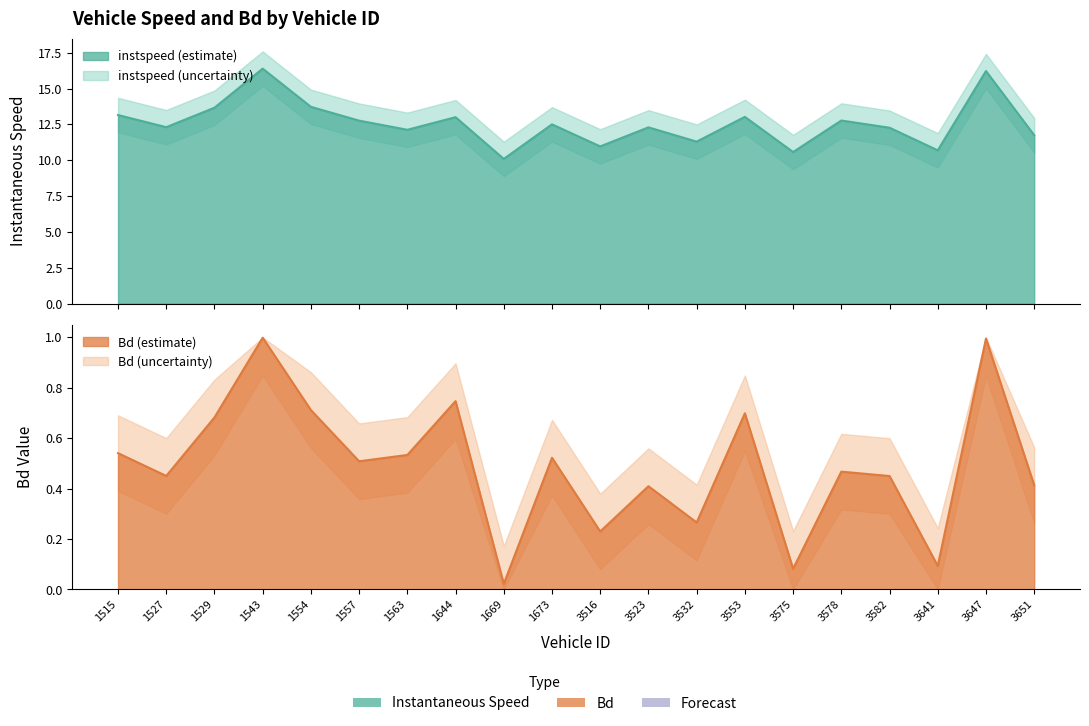

What is the spread (max minus min) of values at 3582?

11.8